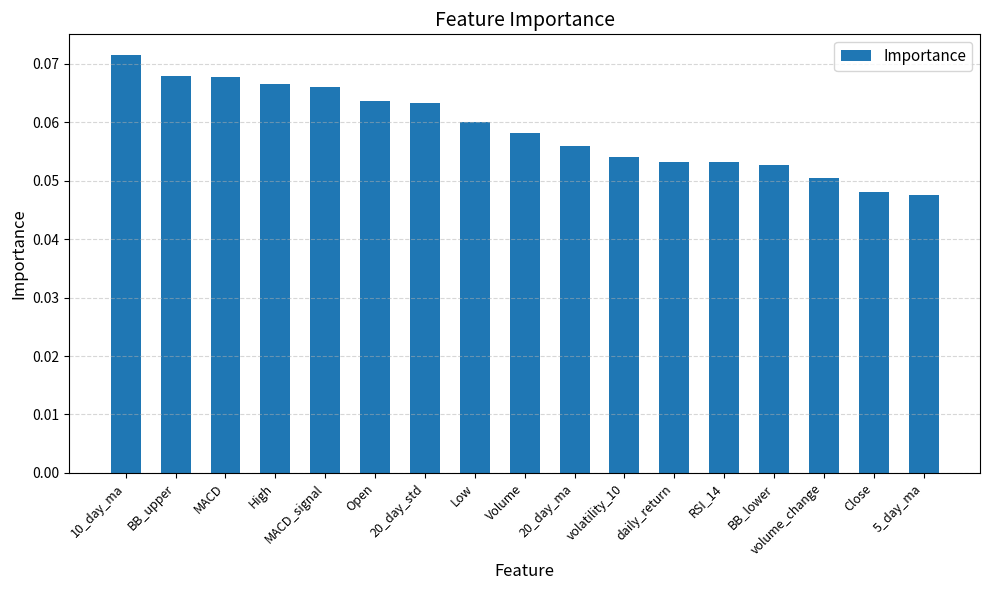

Count the values in the range 0 to 1.

17